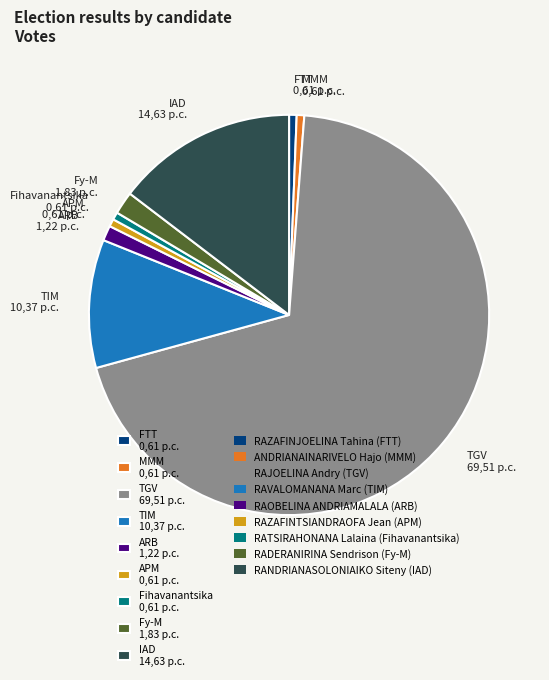

True or false: APM 0,61 p.c. accounts for 11% of the total.

False